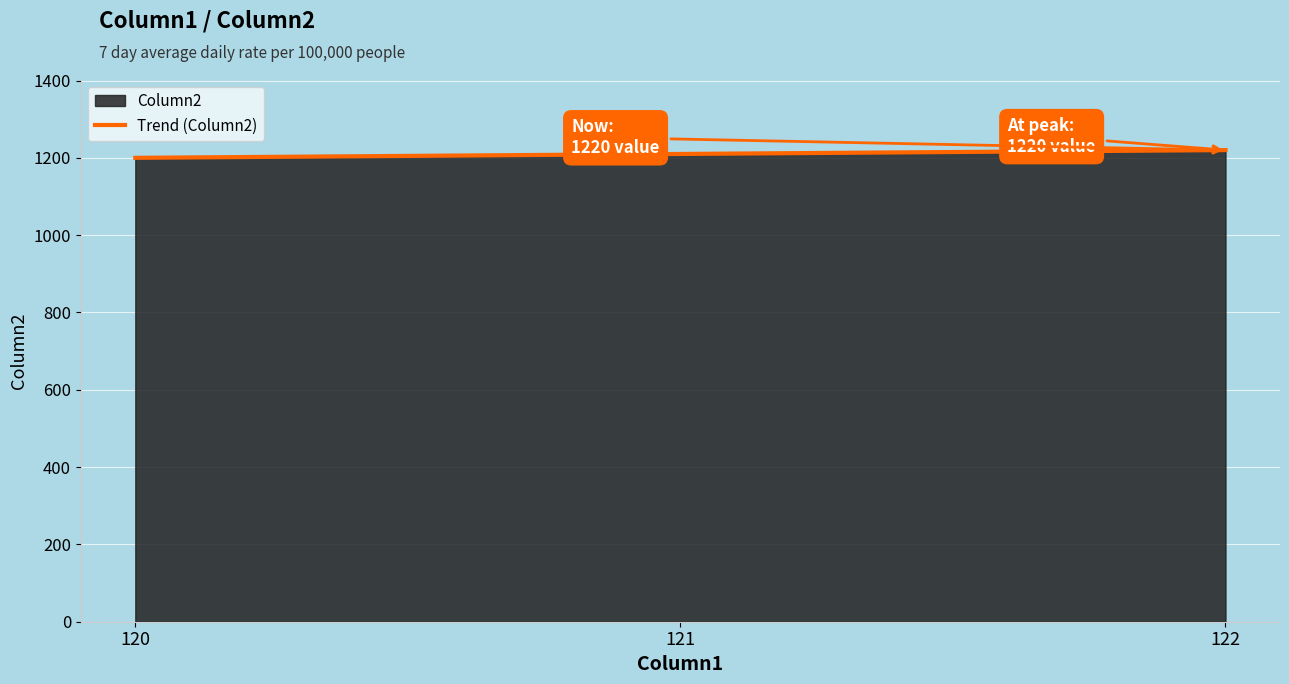

The value at 121 is 574. True or false?

False